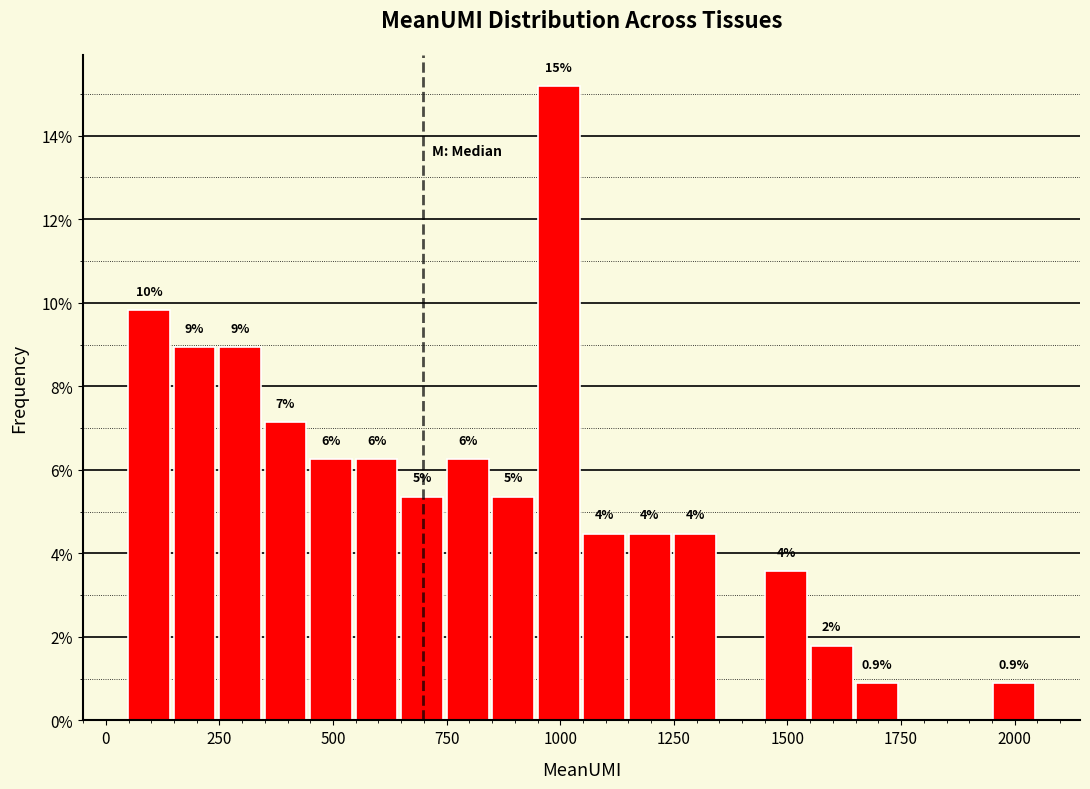

Around what value on the x-axis is the tallest bar? Give the approximate position of its centre, as read against the axis.

1000